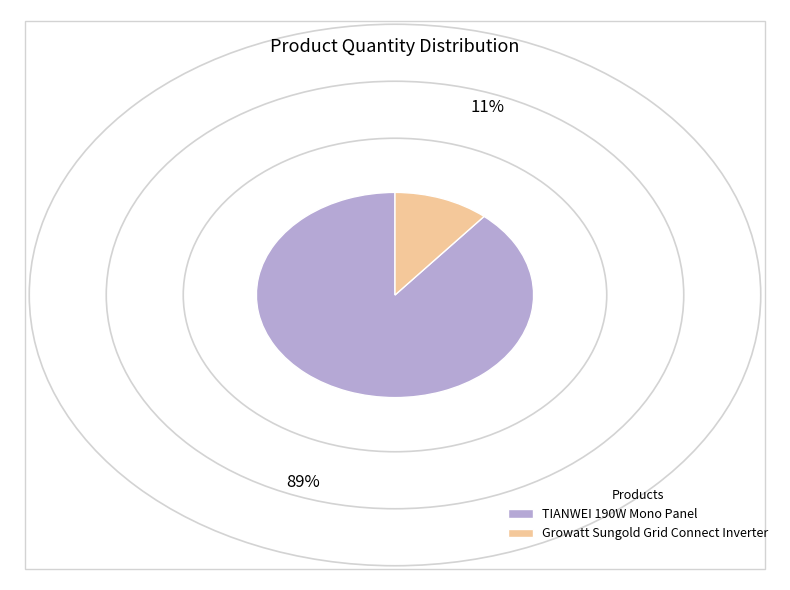

Rank the categories by value from lowest to highest.

Growatt Sungold Grid Connect Inverter, TIANWEI 190W Mono Panel